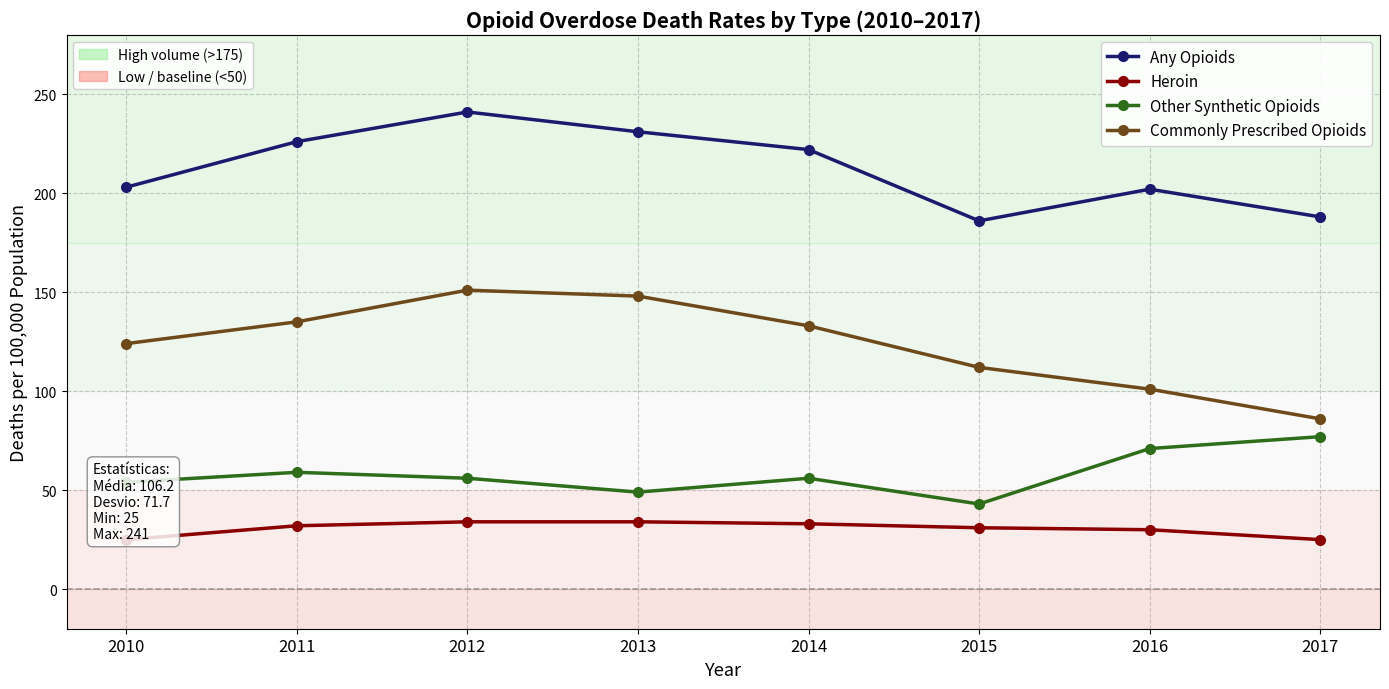

Reading left to right, transcribe all the data shown in this chart.

Any Opioids: 203	226	241	231	222	186	202	188
Heroin: 25	32	34	34	33	31	30	25
Other Synthetic Opioids: 54	59	56	49	56	43	71	77
Commonly Prescribed Opioids: 124	135	151	148	133	112	101	86